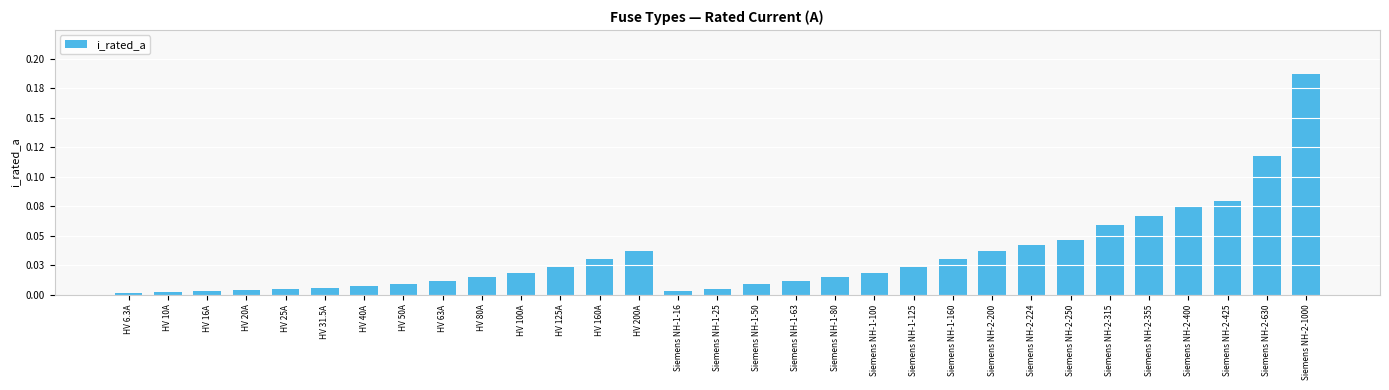

Between HV 160A and Siemens NH-2-200, which is larger?

Siemens NH-2-200